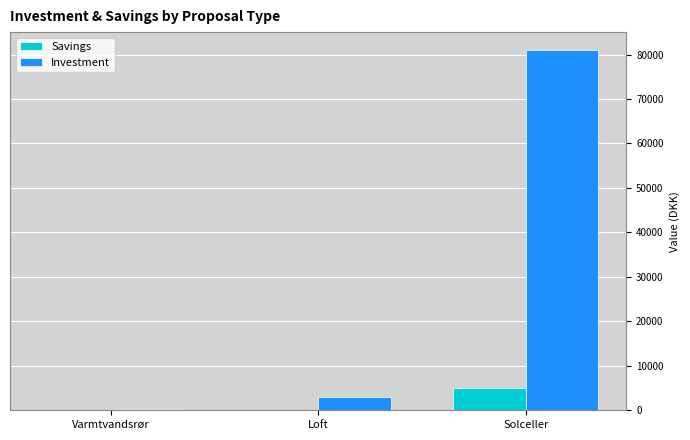

What is the maximum value for Investment?

81000